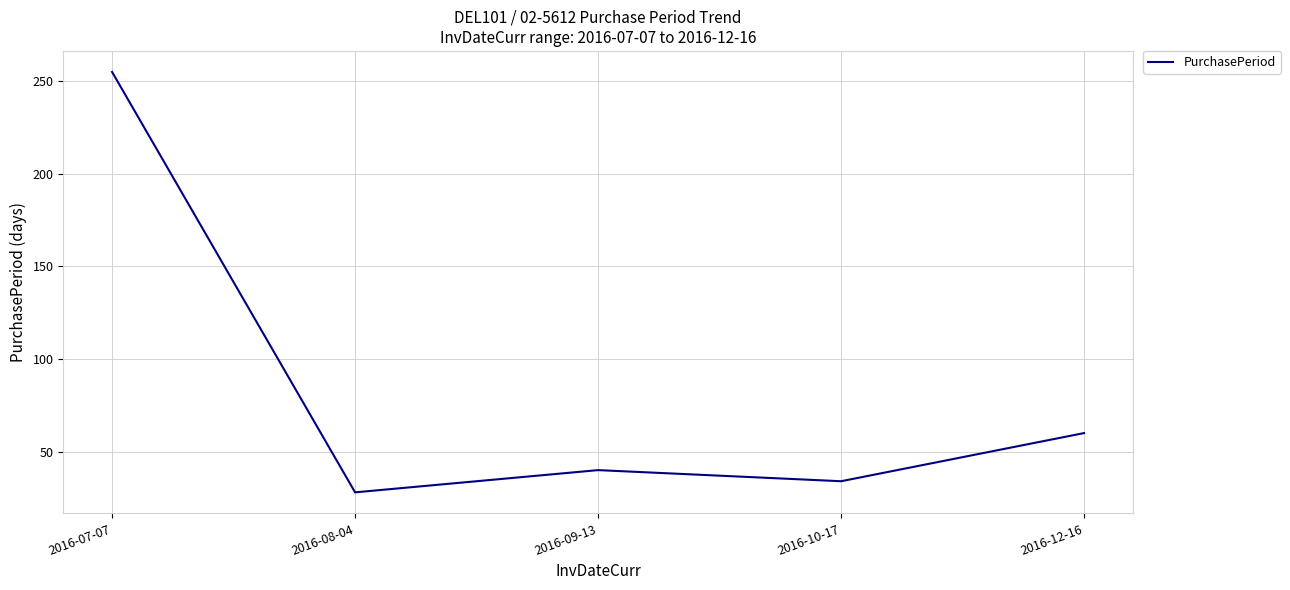

Which category has the highest value across all series?

2016-07-07